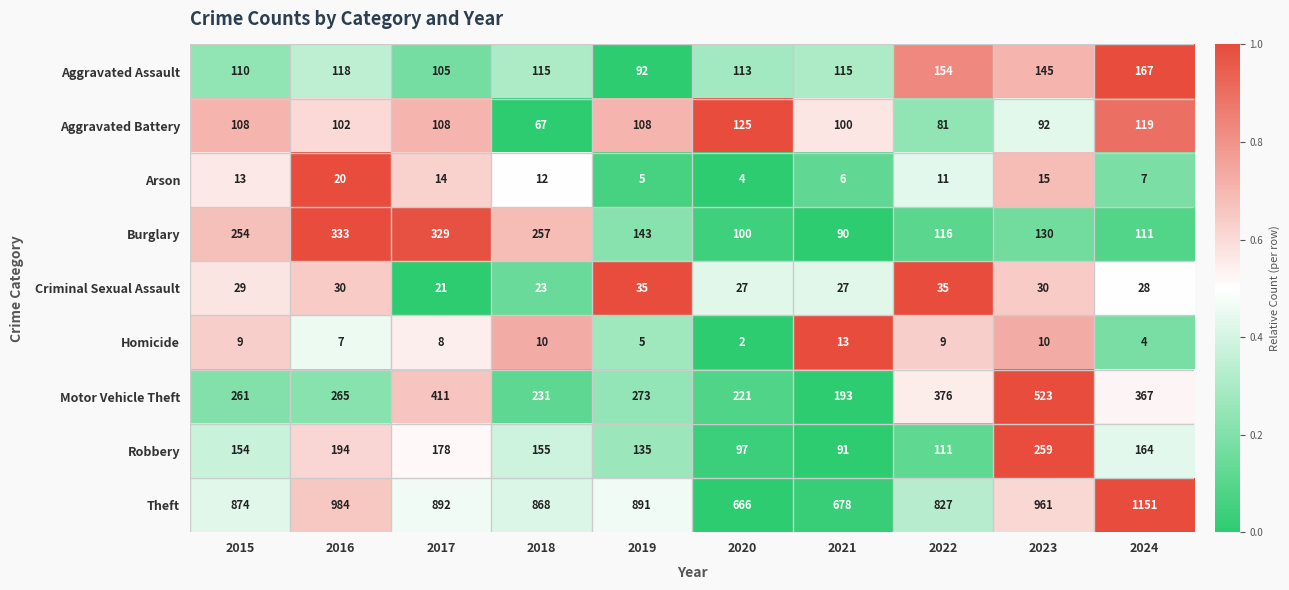

Where does the Theft series first go above 891?

2016